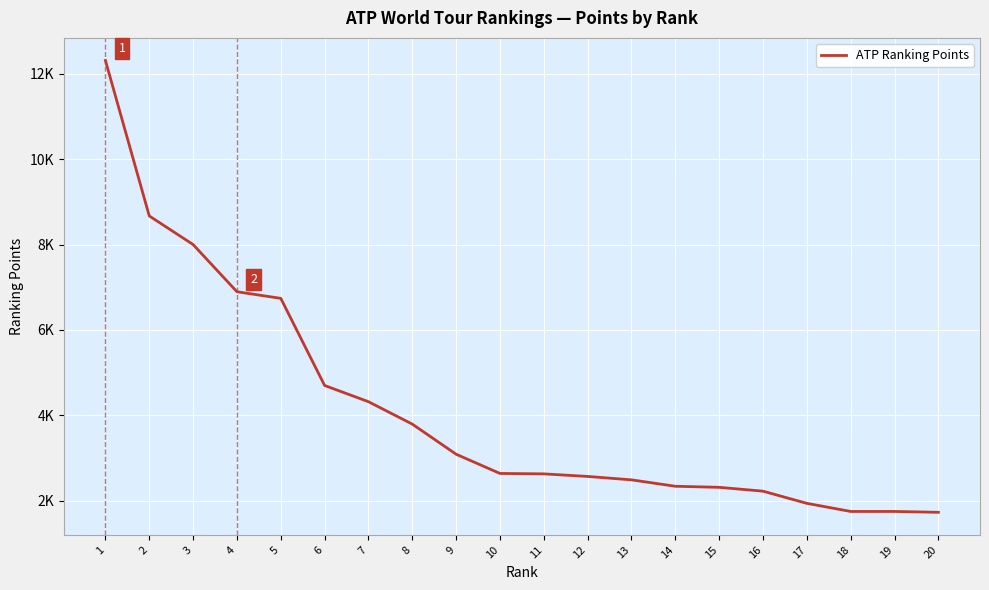

Rank the categories by value from lowest to highest.

20, 18, 19, 17, 16, 15, 14, 13, 12, 11, 10, 9, 8, 7, 6, 5, 4, 3, 2, 1